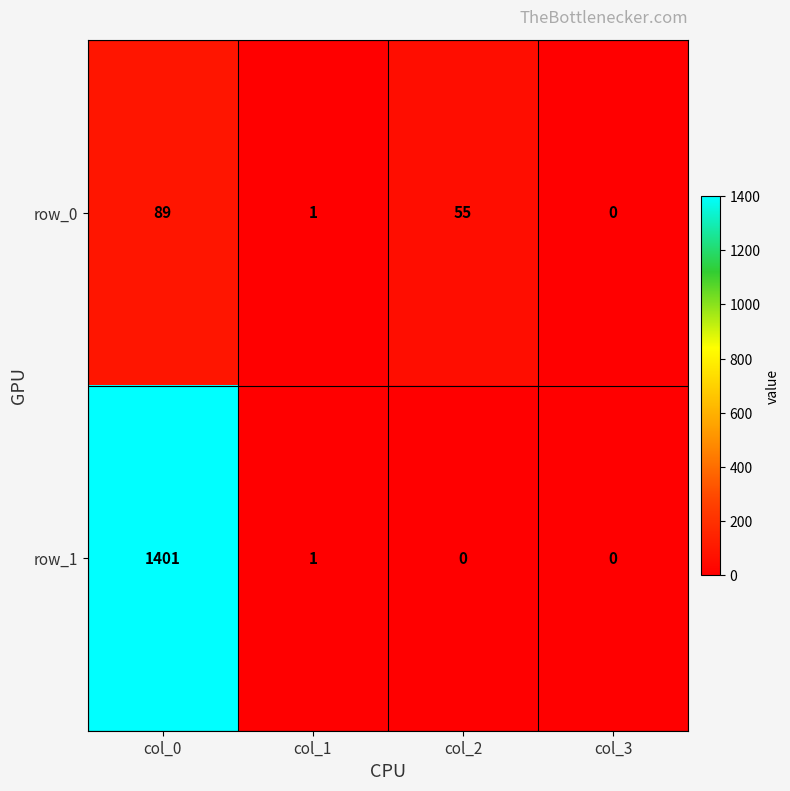

At which label does row_0 reach its peak?

col_0